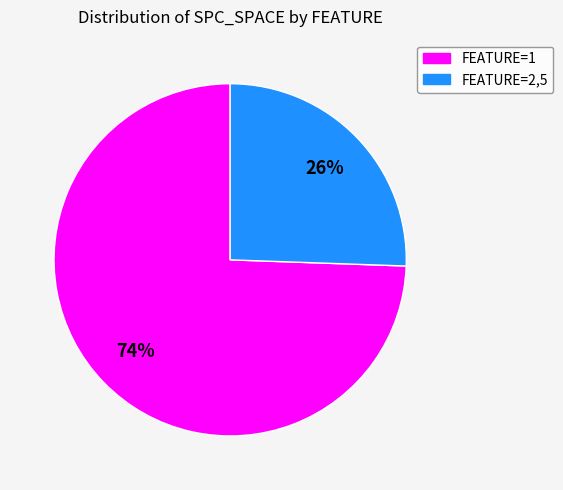

Is there a majority slice in this chart?

Yes